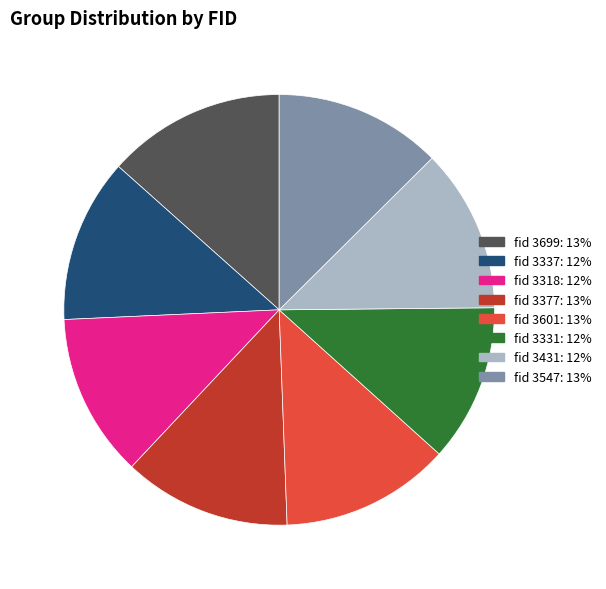

Is there any slice that represents more than half of the pie?

No